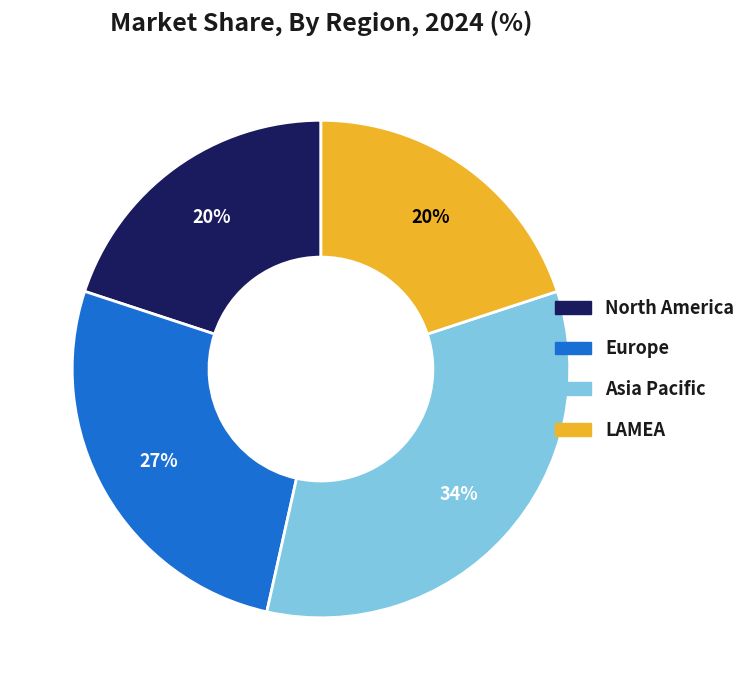

To the nearest percent, what is the average slice percentage?

25%